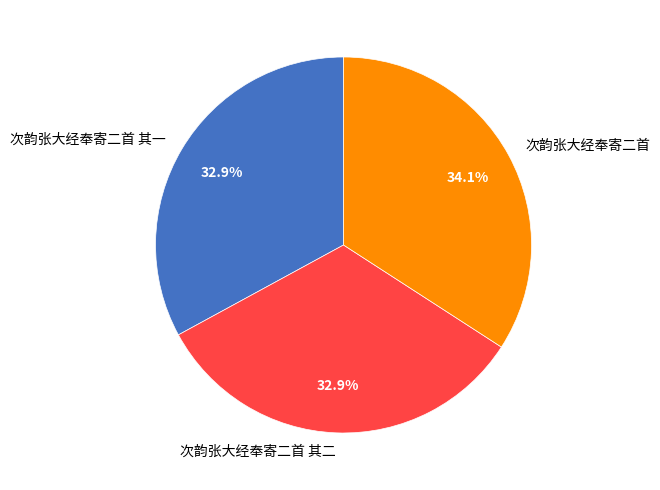

To the nearest percent, what is the average slice percentage?

33%